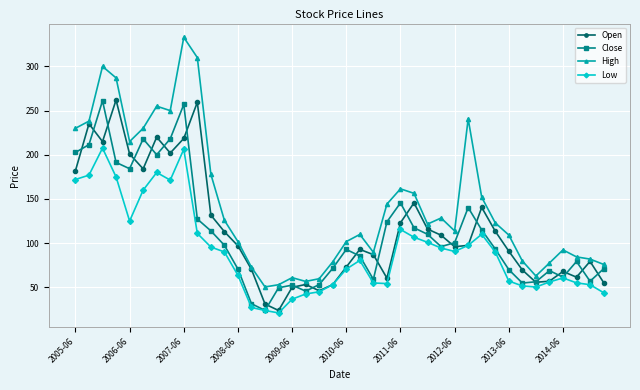

What is the value of the High point at the 28th from the left?

128.5